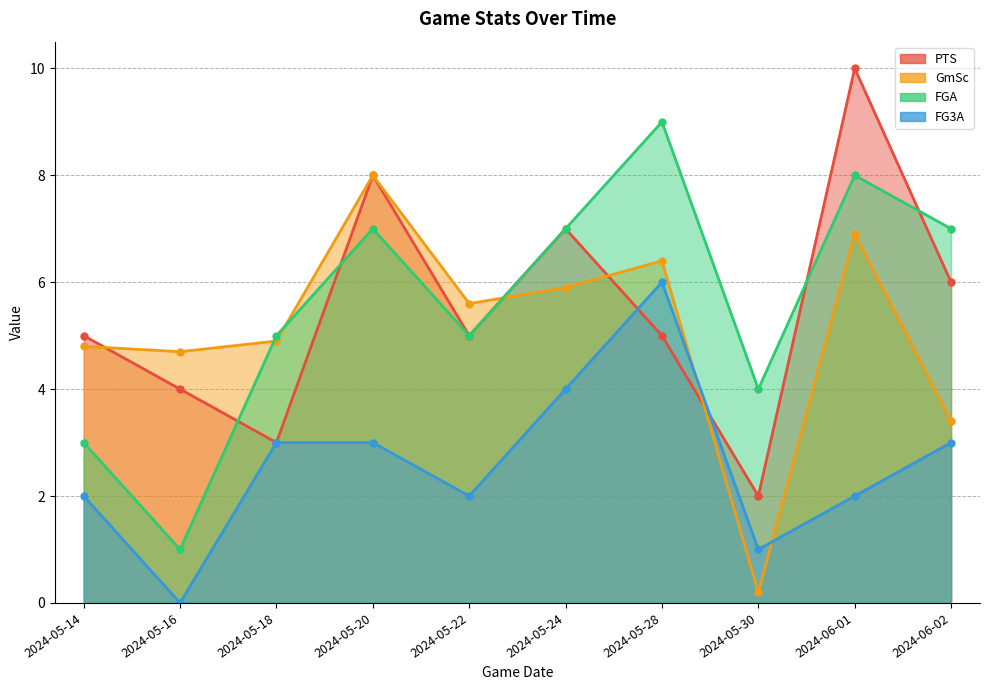

Which series has the largest range (max minus min)?

PTS